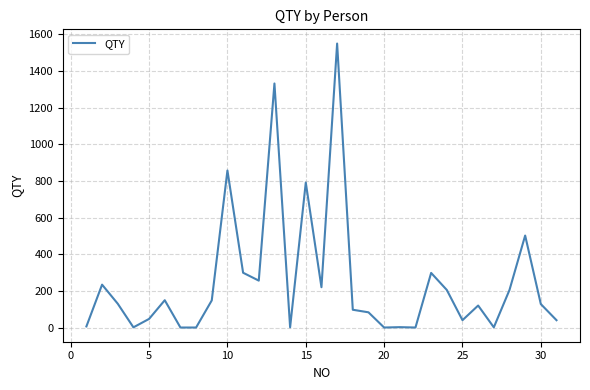

What is the greatest value displayed?

1550